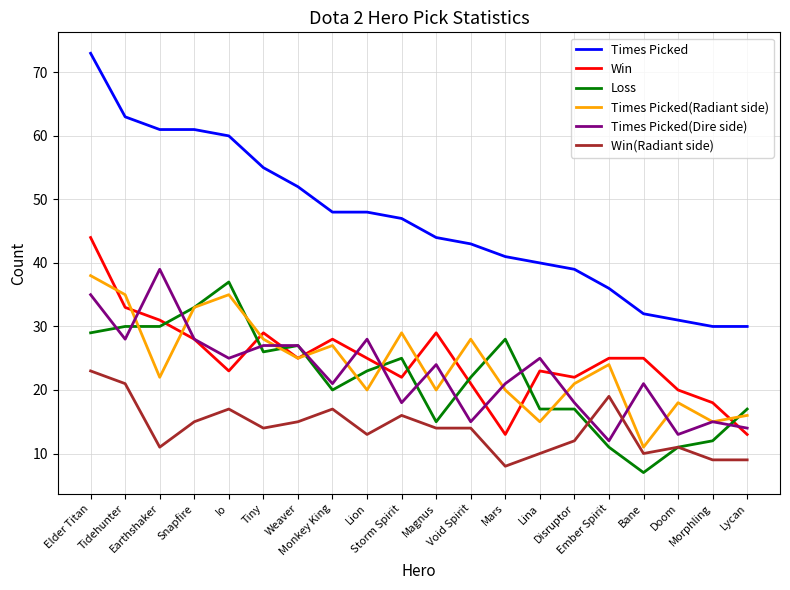

Which series changed the most between Earthshaker and Mars?

Times Picked